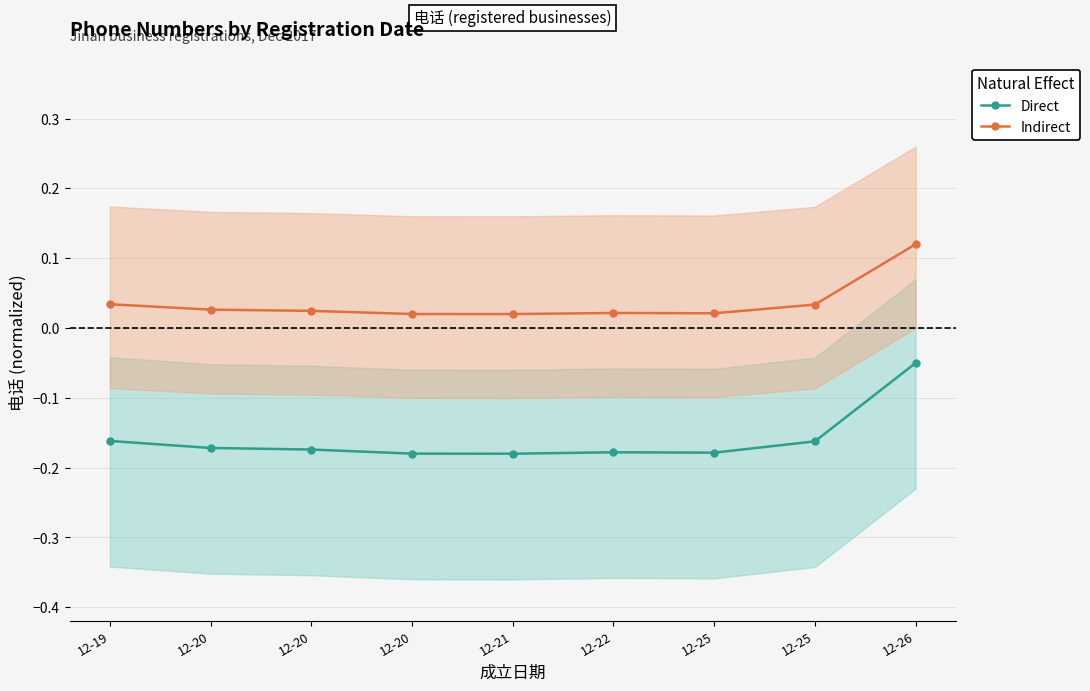

Does the chart display data point markers on the line(s)?

Yes